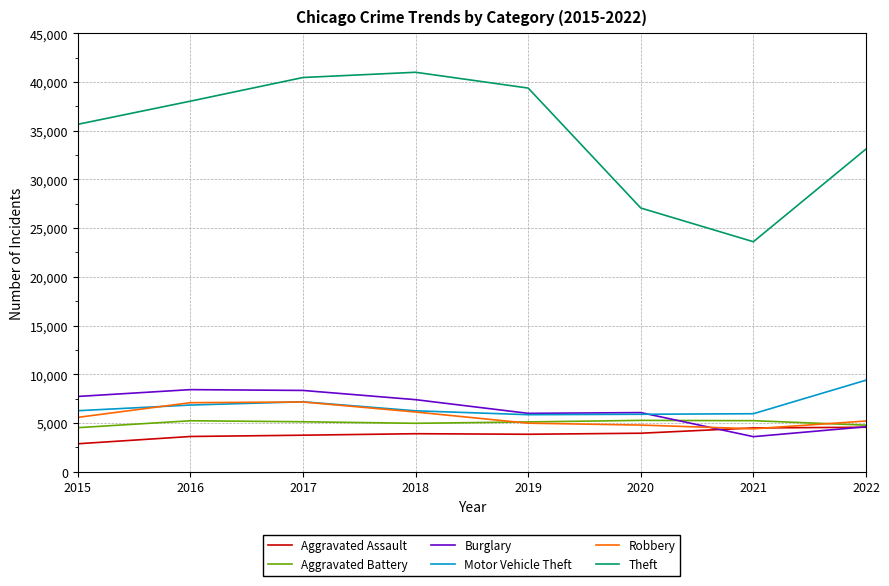

Where is Theft nearest to the value 32298?

2022